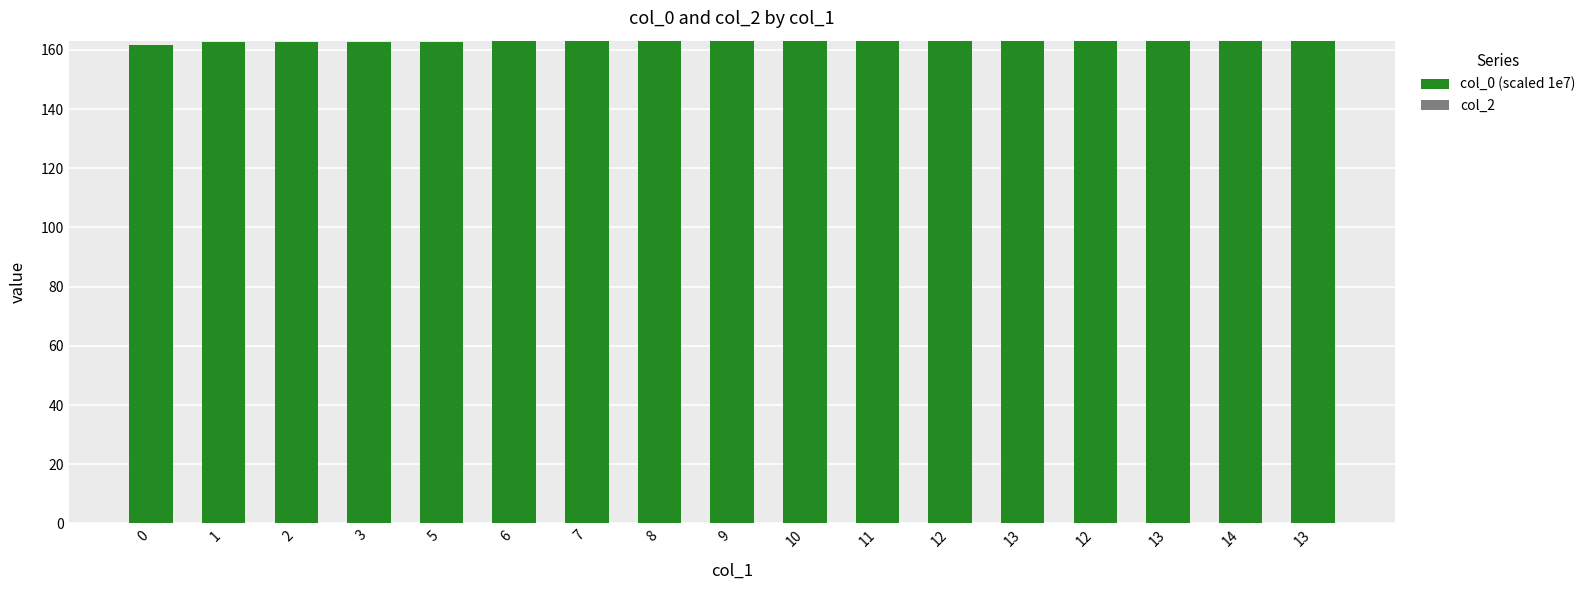

Reading left to right, transcribe all the data shown in this chart.

col_0 (scaled 1e7): 161.7	162.7	162.7	162.8	162.8	162.8	162.9	162.9	163.0	163.0	163.0	163.0	163.0	163.1	163.1	163.1	163.1
col_2: 0.0	0.0	0.0	0.0	0.0	0.0	0.0	0.0	0.0	0.0	0.0	0.0	0.0	0.0	0.0	0.0	0.0